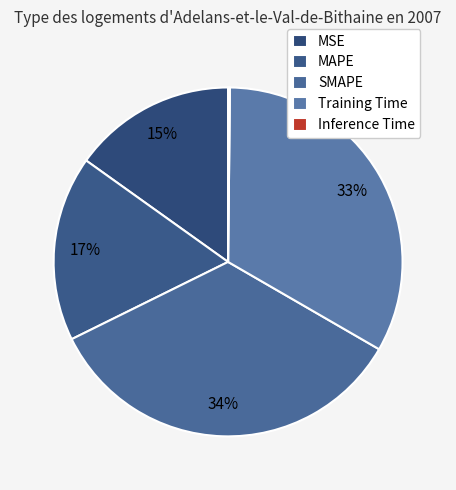

Which category has the biggest portion of the pie?

SMAPE